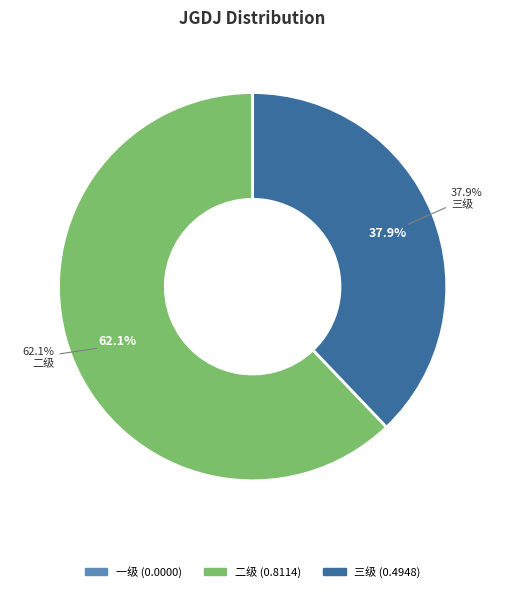

Combined, do 三级 and 一级 account for over 50%?

No